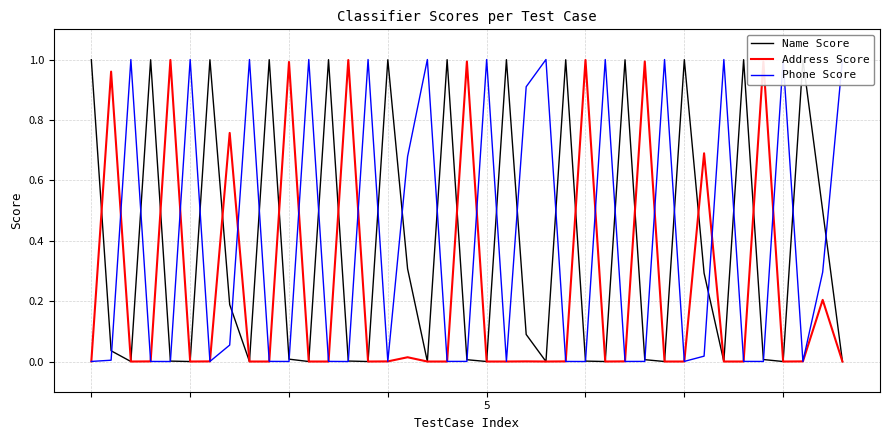

Where is Address Score nearest to the value 0?

2